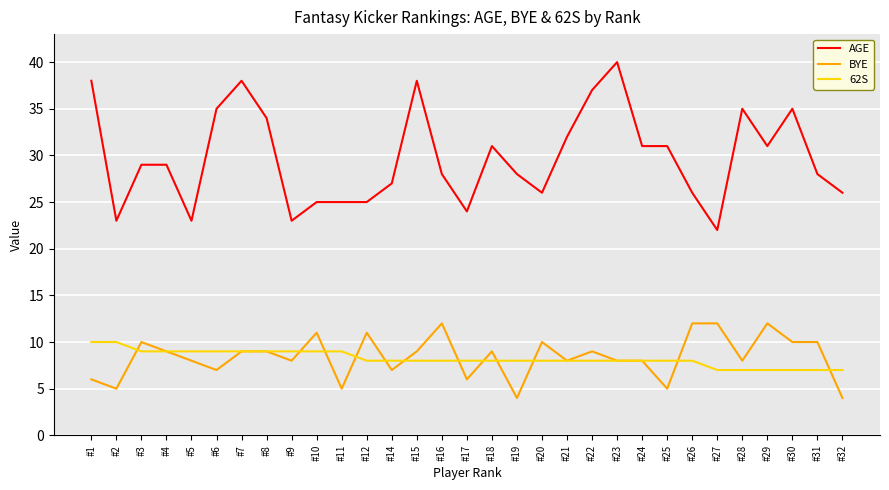

Between #20 and #30, which series saw the biggest shift?

AGE